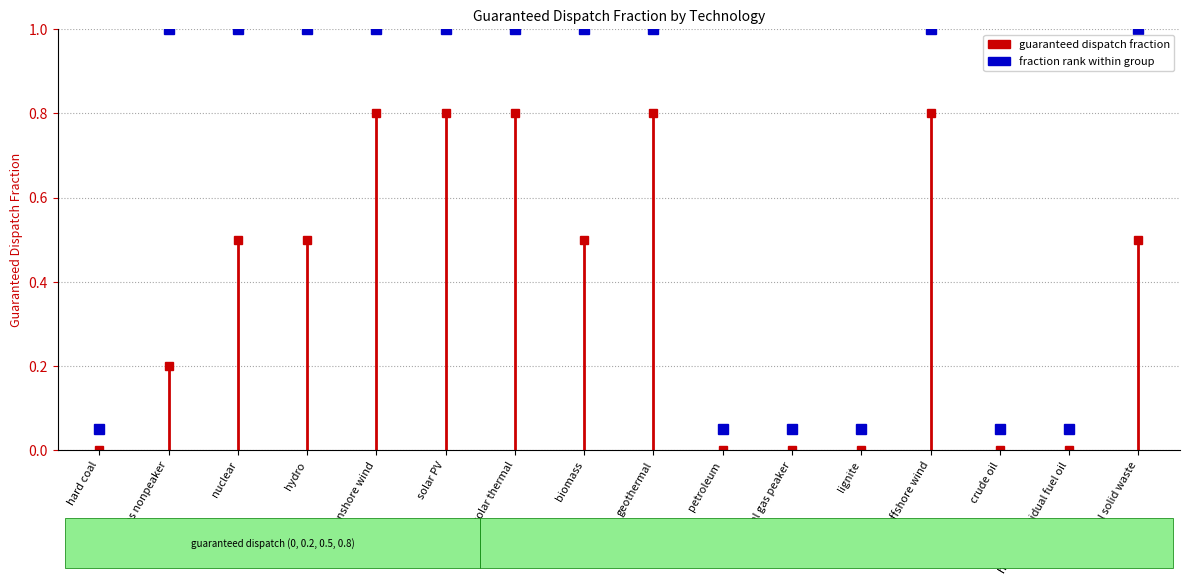

How many lines are shown in the chart?

1